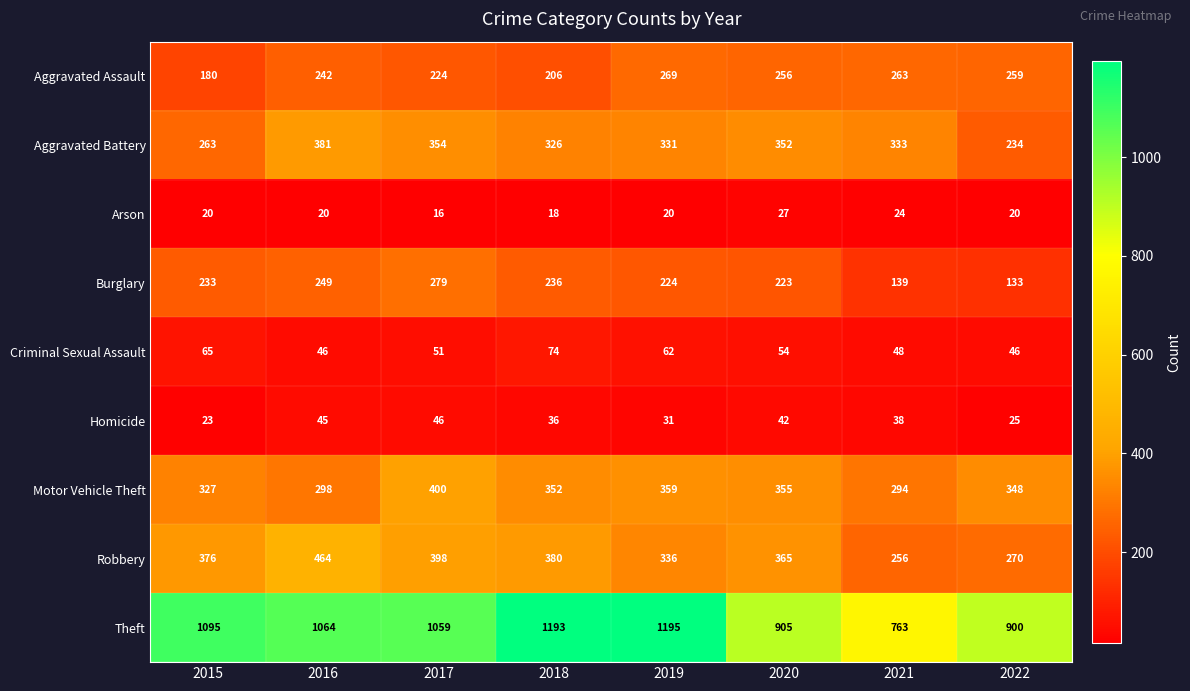

Count the Arson values in the range 20 to 24.

5